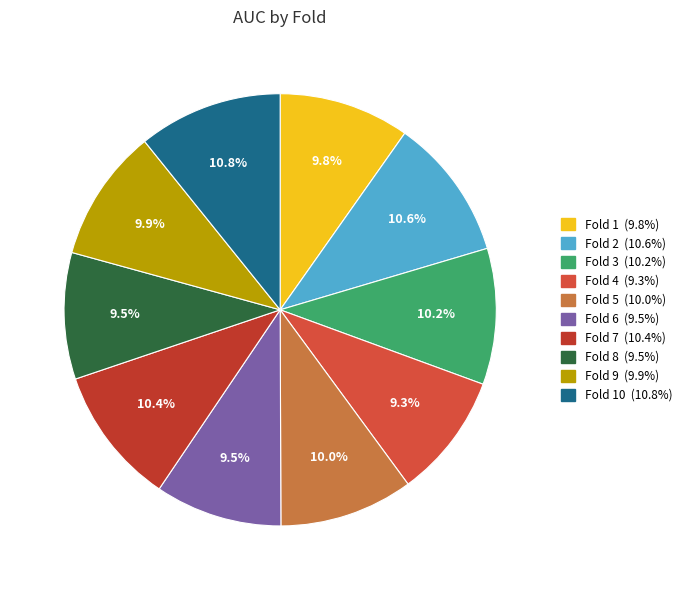

Does any single category account for the majority?

No